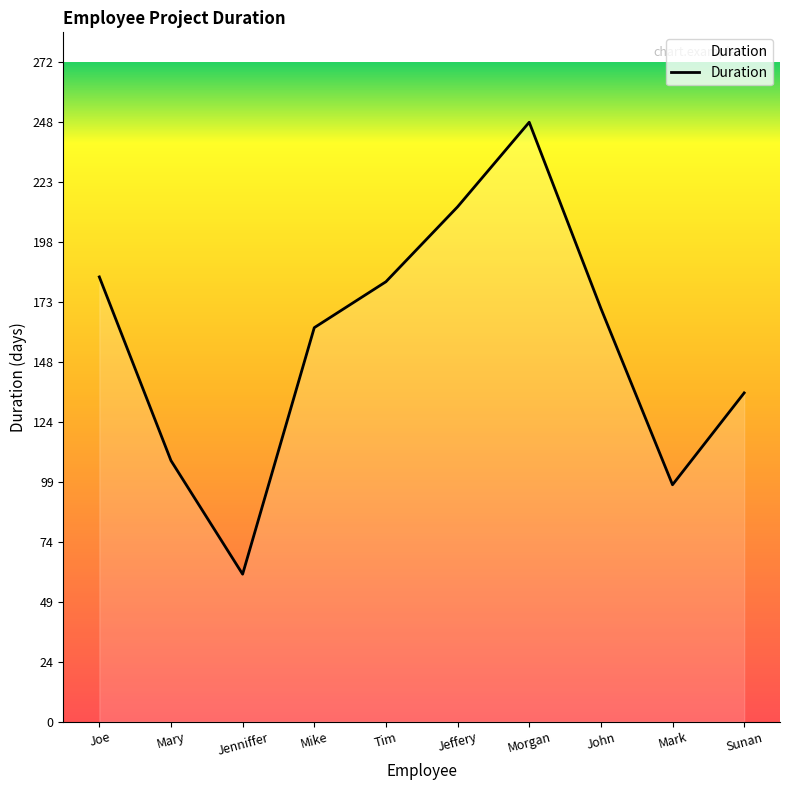

How many data points are less than 171?

5